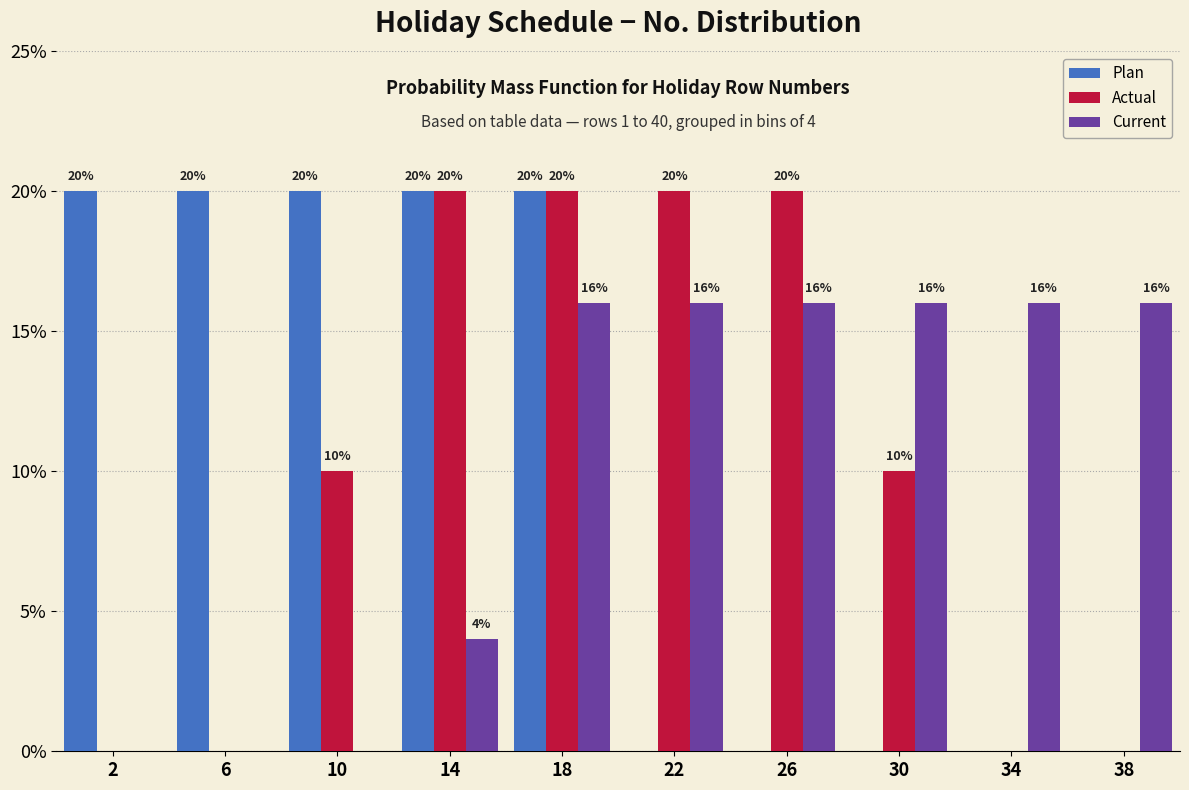

Reading left to right, transcribe all the data shown in this chart.

Plan: 2=20	6=20	10=20	14=20	18=20	22=0	26=0	30=0	34=0	38=0
Actual: 2=0	6=0	10=10	14=20	18=20	22=20	26=20	30=10	34=0	38=0
Current: 2=0	6=0	10=0	14=4	18=16	22=16	26=16	30=16	34=16	38=16